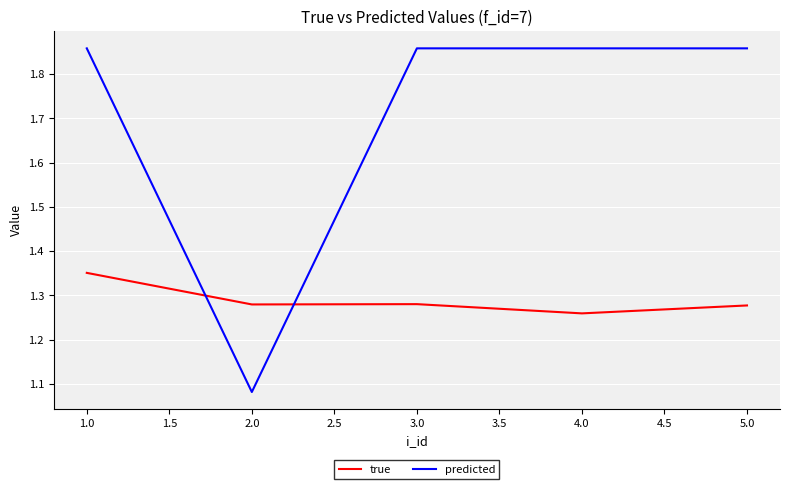

Count the true values in the range 1 to 2.

5